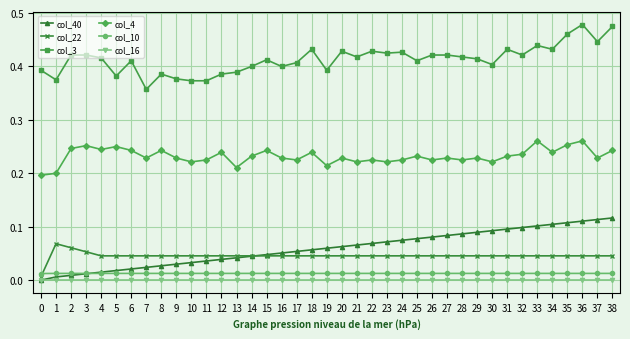

Is the value of col_3 at 18 greater than the value of col_10 at 14?

Yes